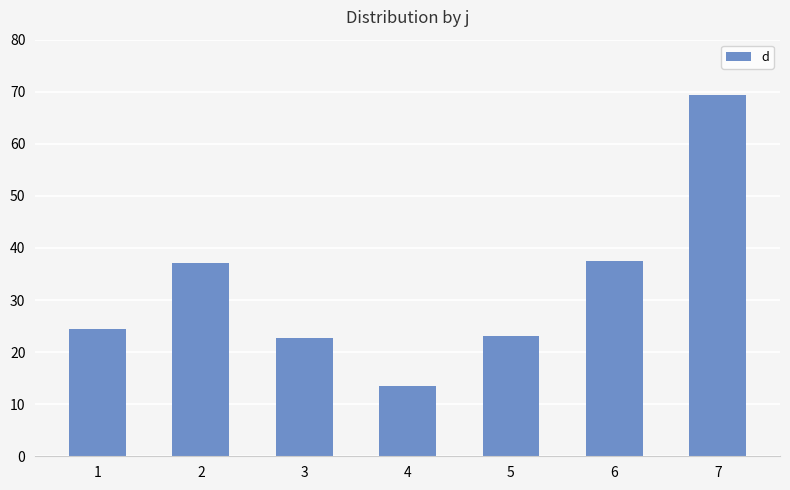

How many bars are there in total?

7